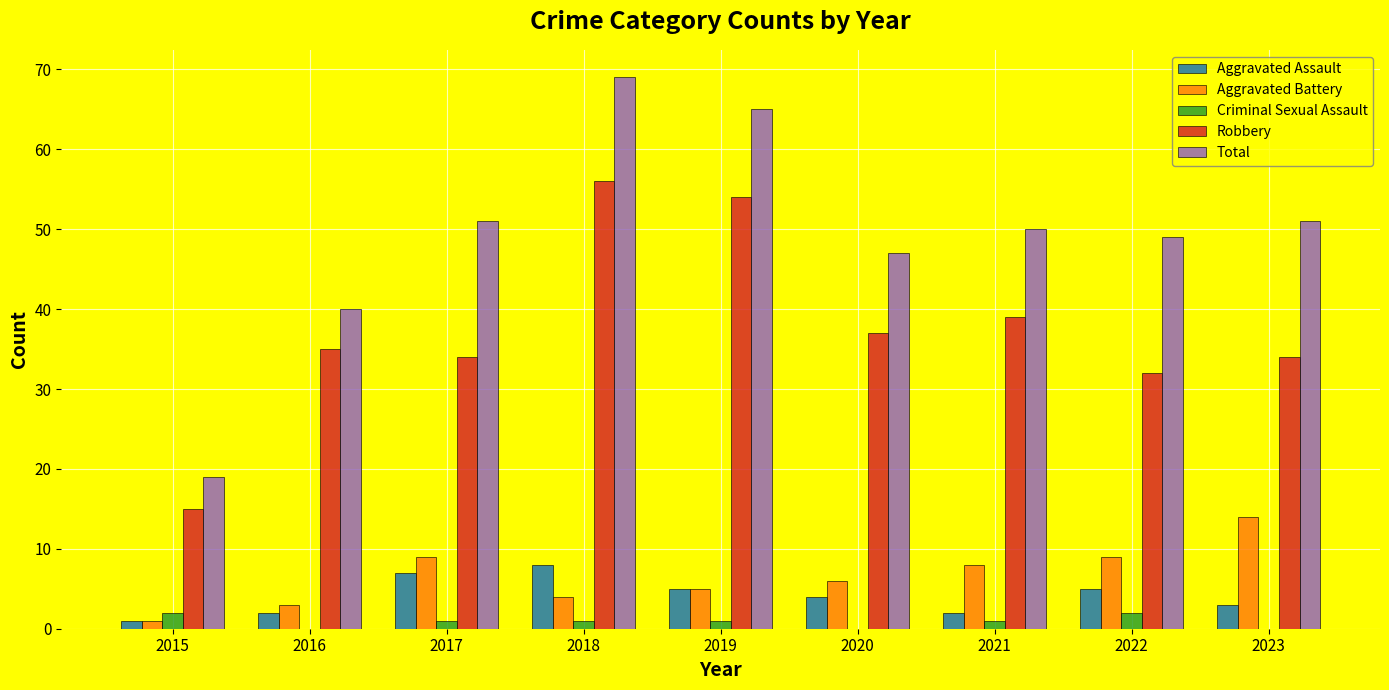

Are the bars grouped side by side (vs. stacked)?

Yes